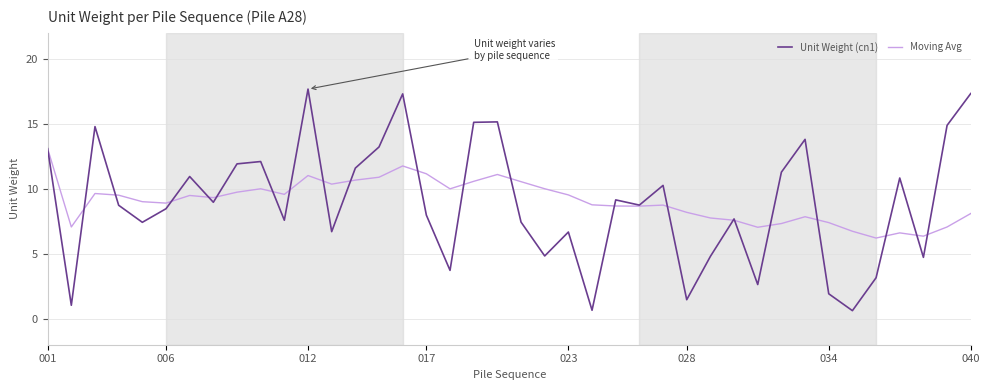

Does the chart have visible grid lines?

Yes